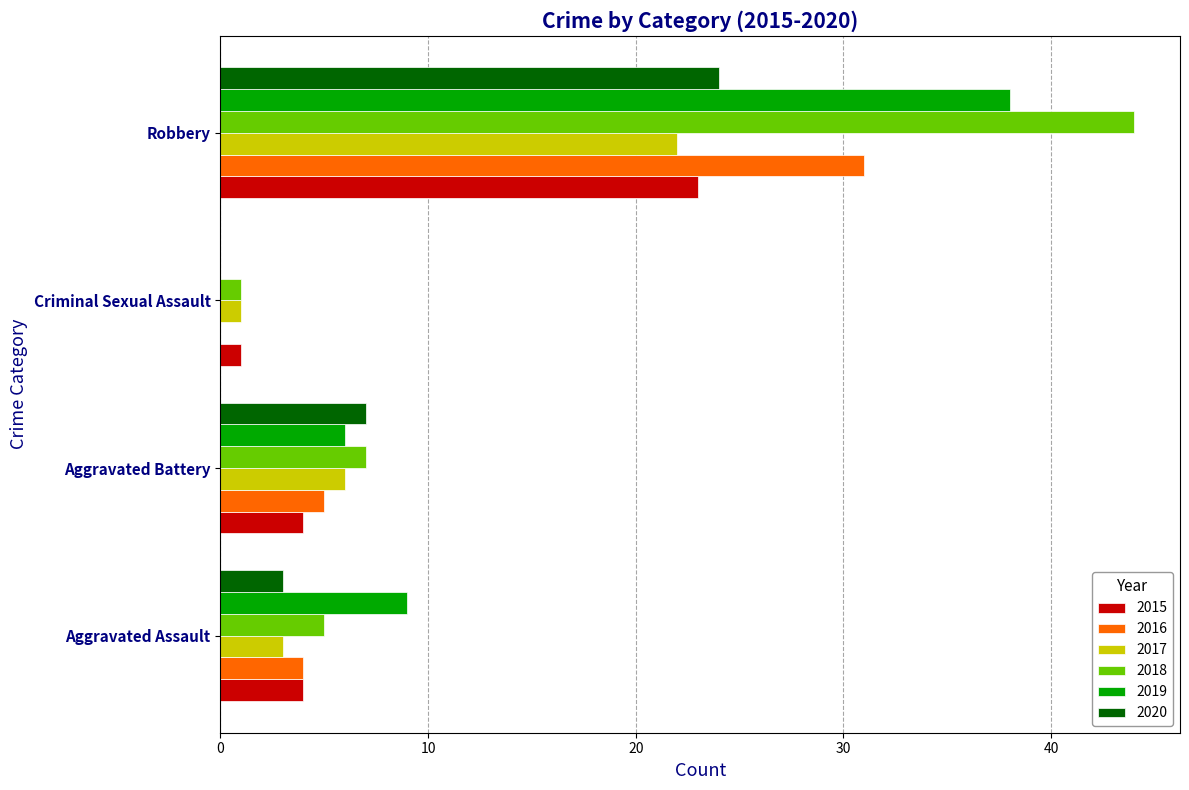

Which label corresponds to the largest value in the chart?

Robbery